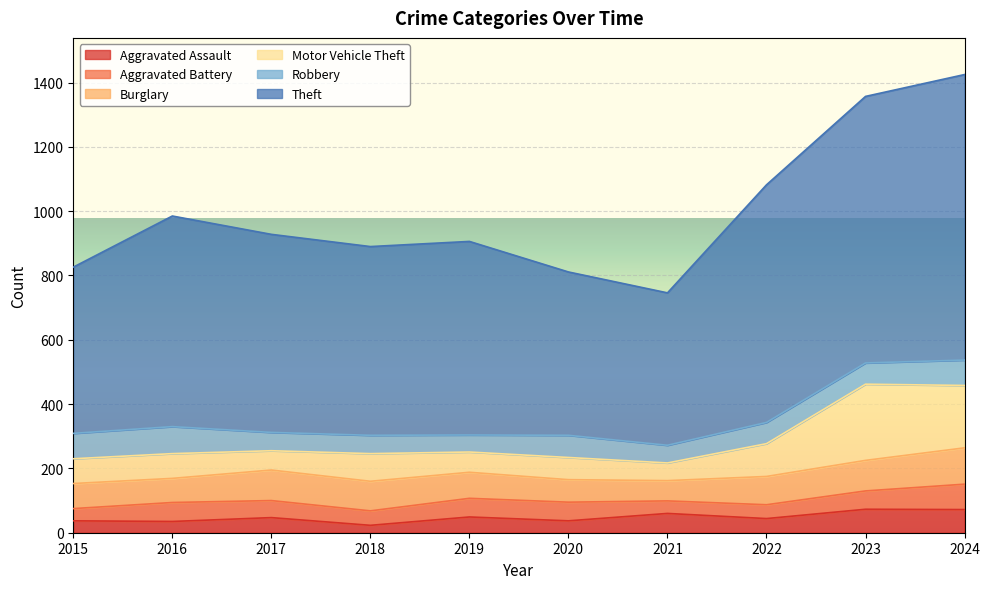

In Motor Vehicle Theft, how many points are lower than both neighbors (excluding endpoints)?

3